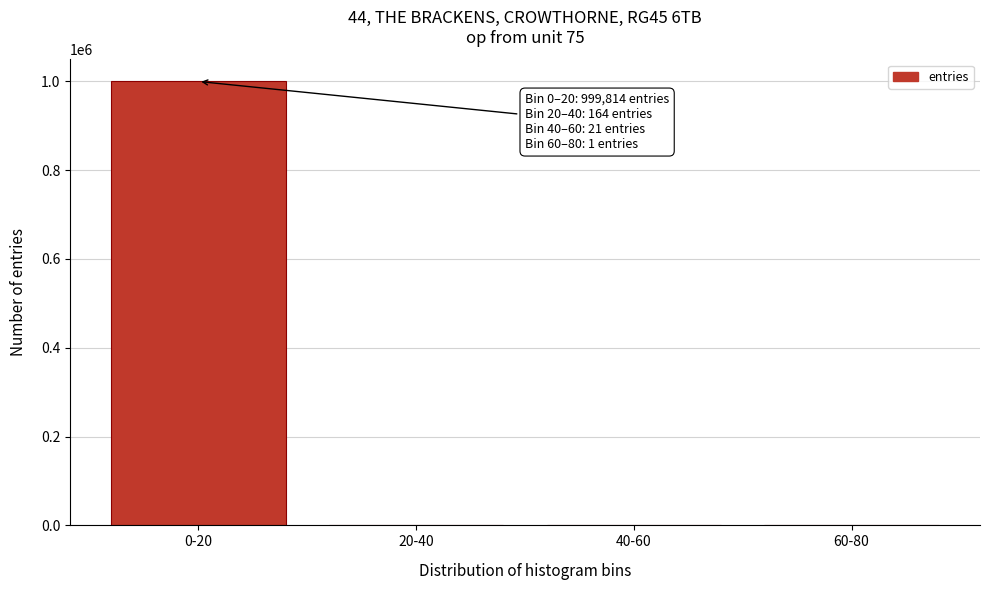

Which category has the highest value across all series?

0-20